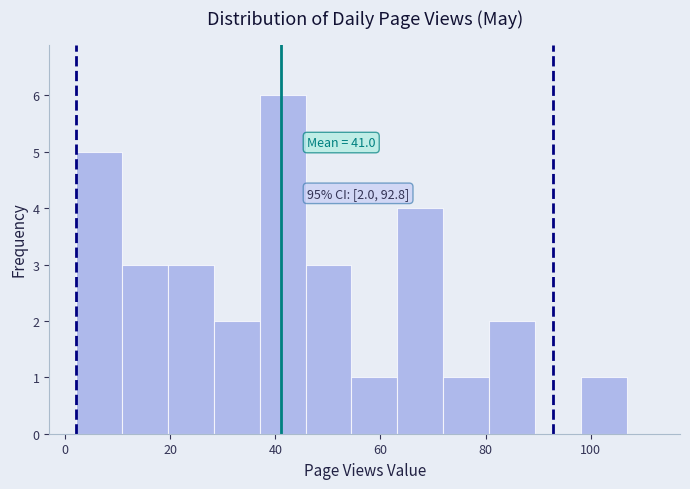

Over which range of the x-axis is the bar tallest?

38 to 46